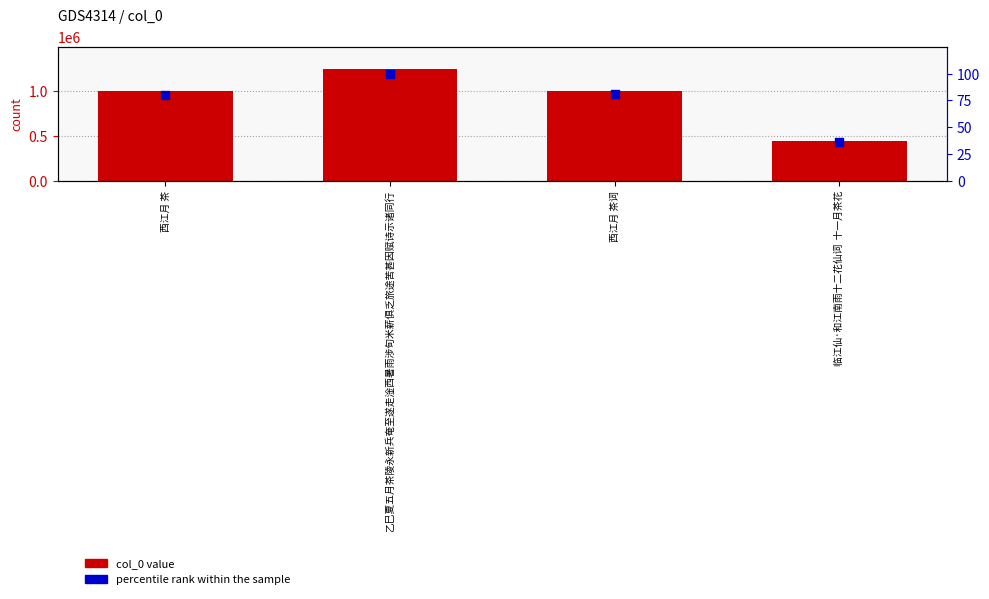

Which series reaches the minimum Y coordinate?

percentile rank within the sample